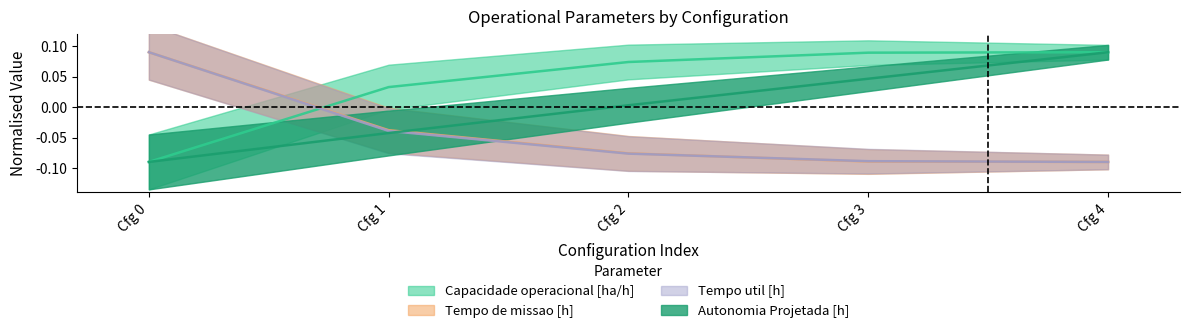

Which series changed the most between Cfg 1 and Cfg 3?

Autonomia Projetada [h]